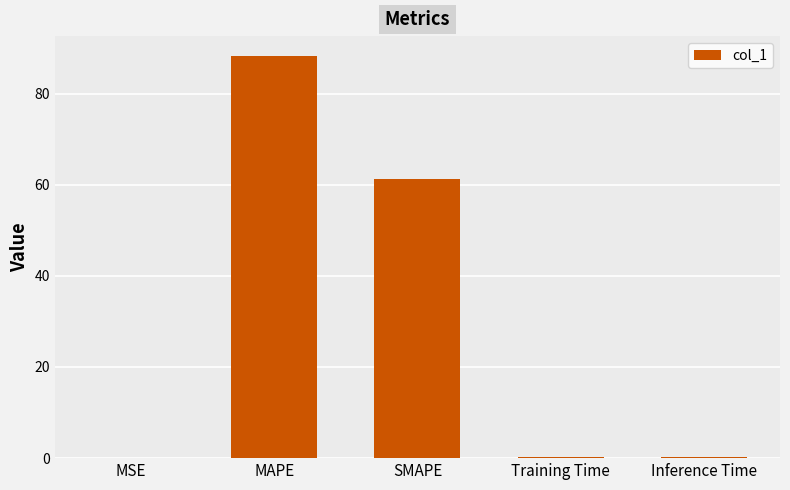

Is it true that the value at Training Time is 0.2?

True